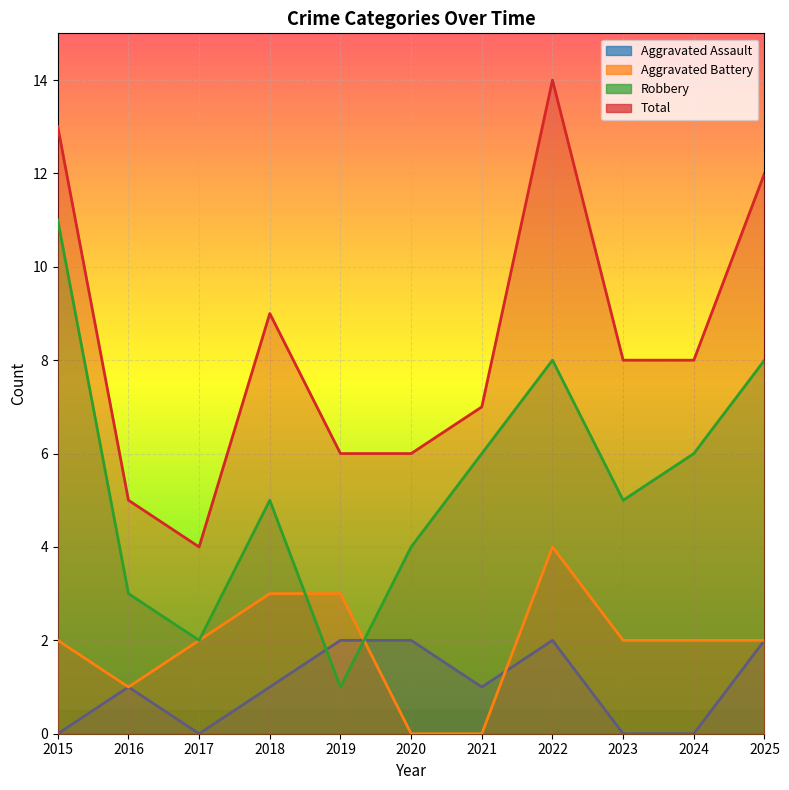

Which has a higher value, 2019 or 2015?

2019